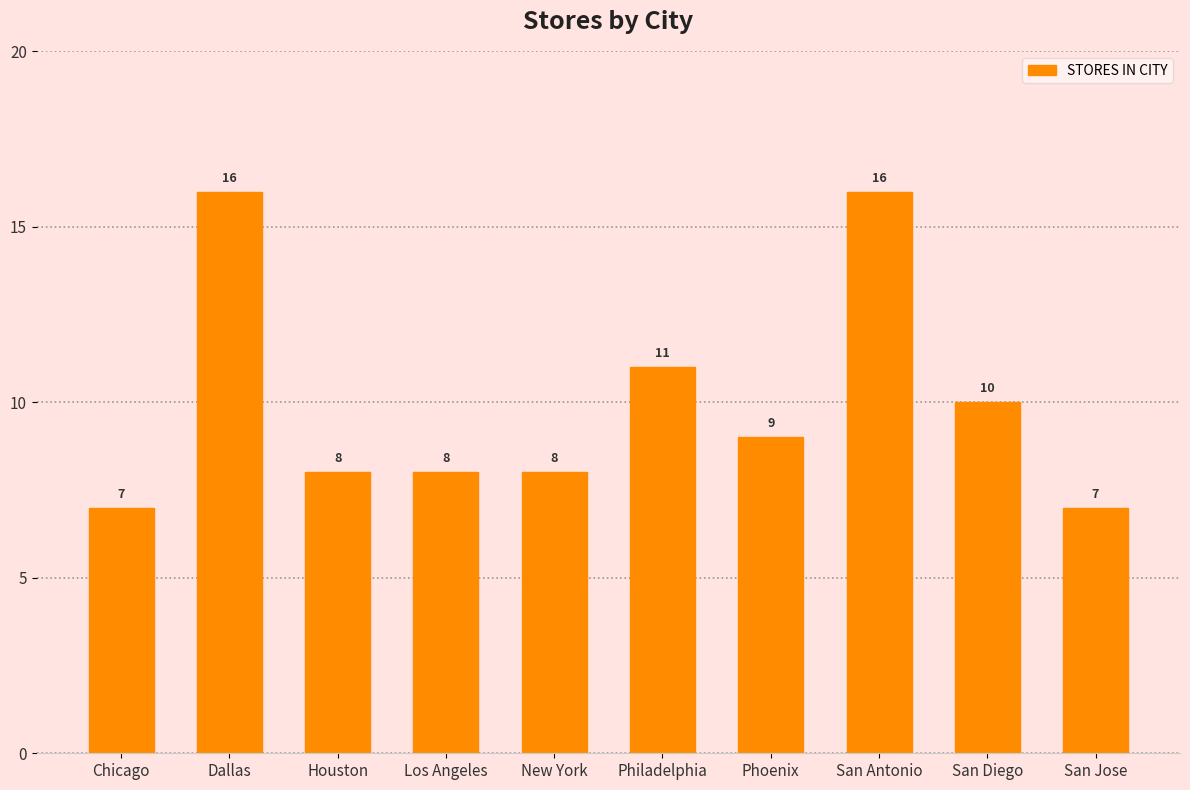

What is the difference between the maximum and second lowest values?

9